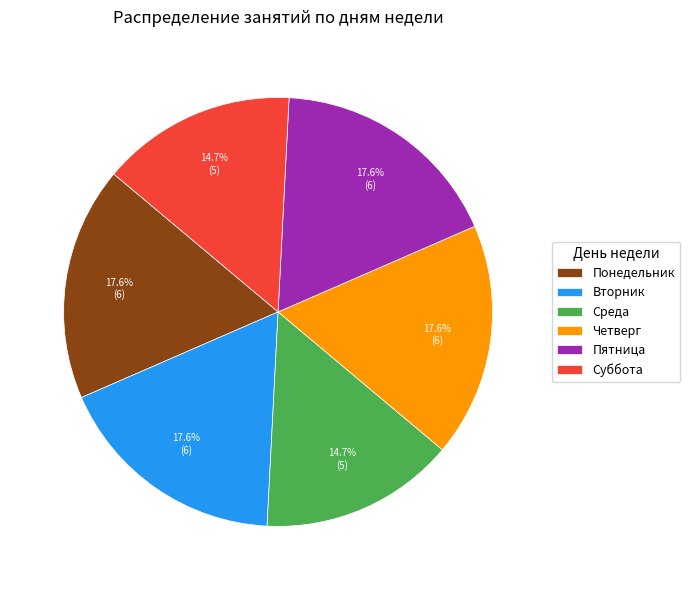

Is Суббота the majority of the pie?

No